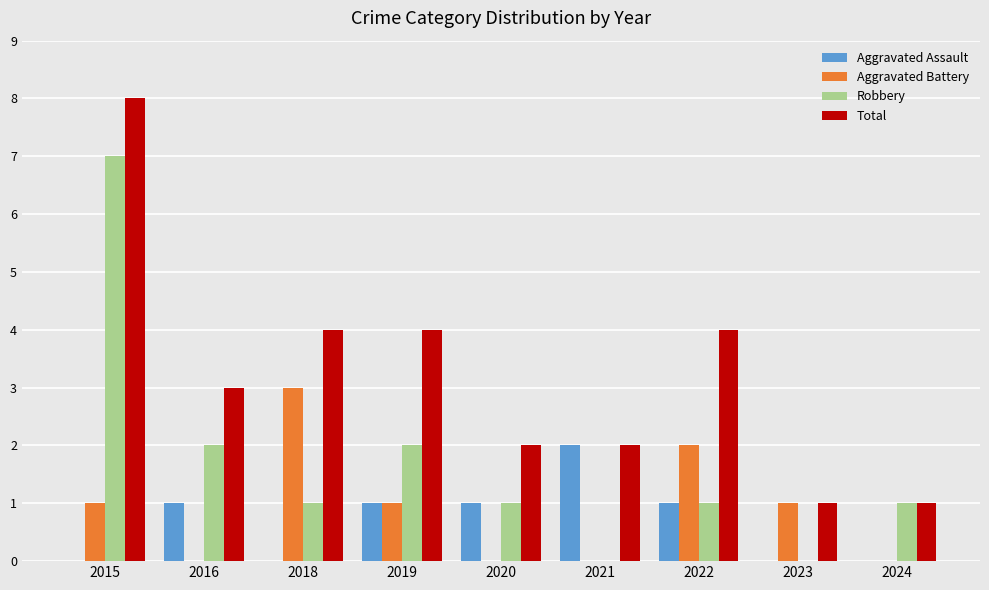

What is the sum of all Total values?

29